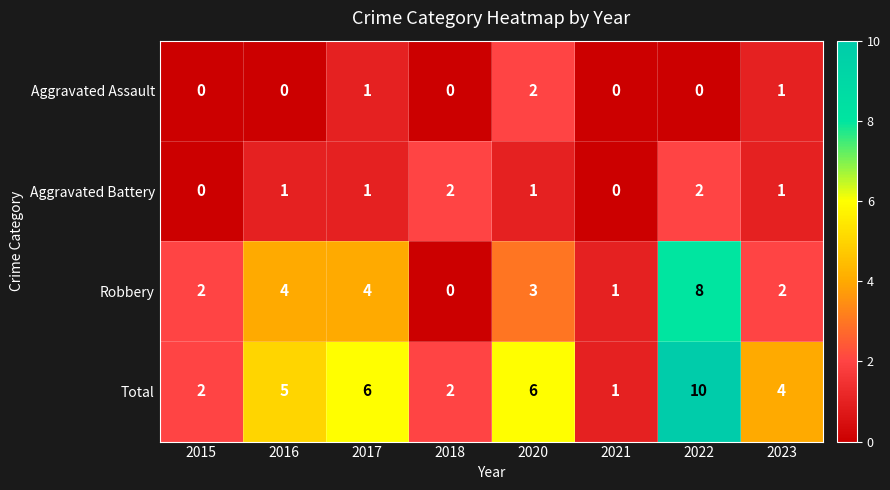

Which series has the largest total across all categories?

Total